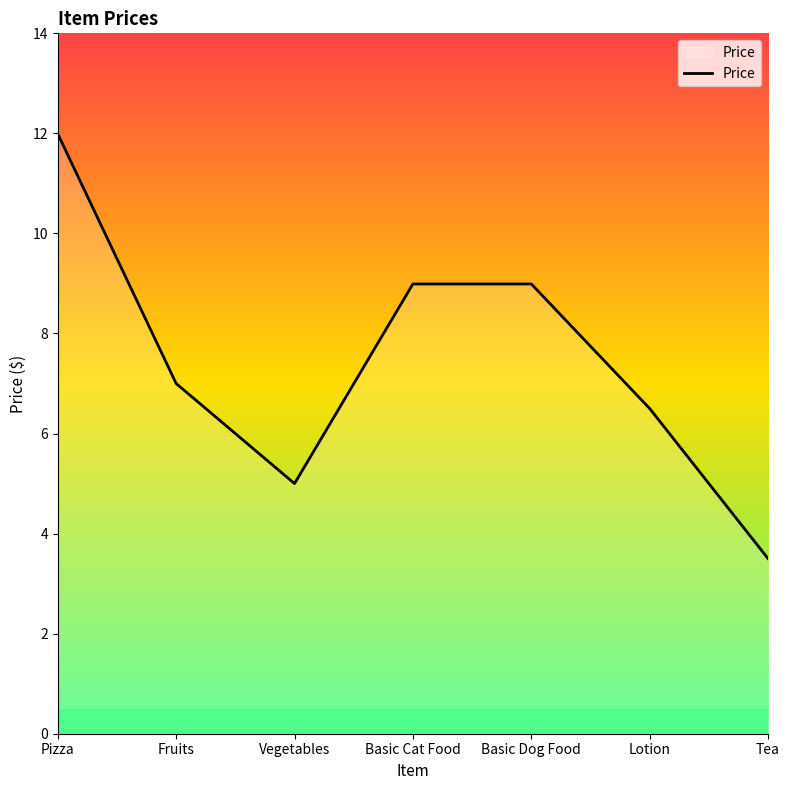

What position from the right is Basic Cat Food?

4